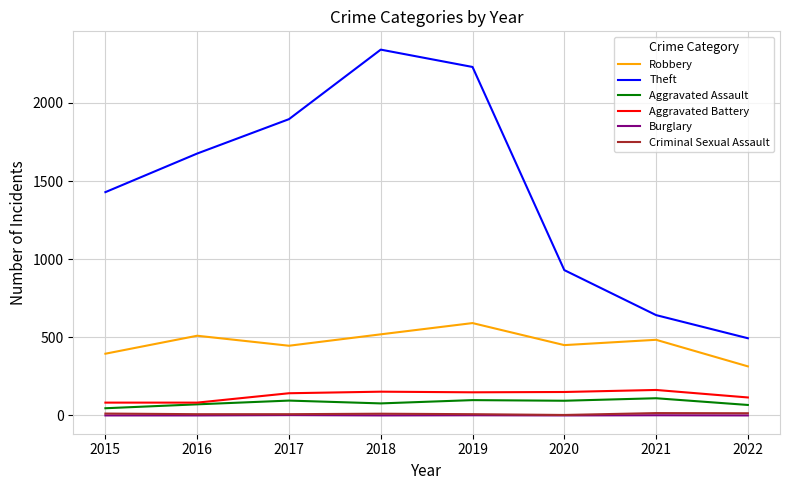

At how many categories does at least one series exceed 387?

8